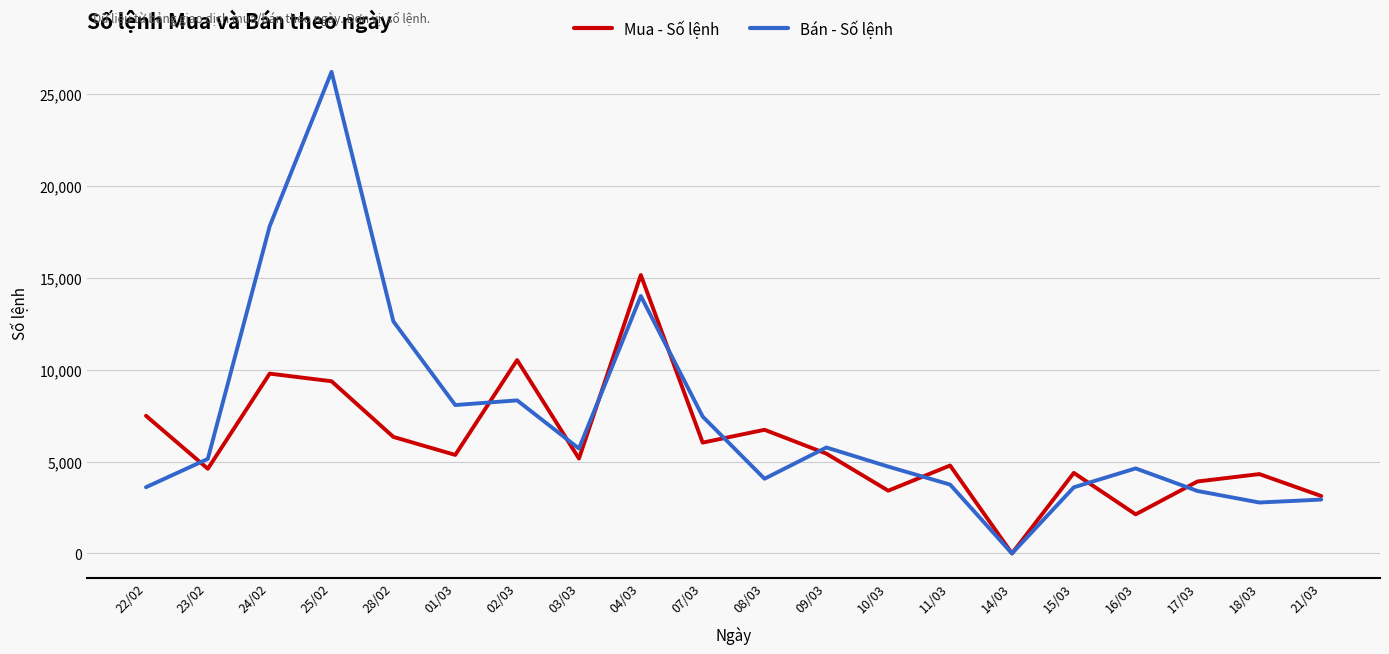

Which series has the largest total across all categories?

Bán - Số lệnh